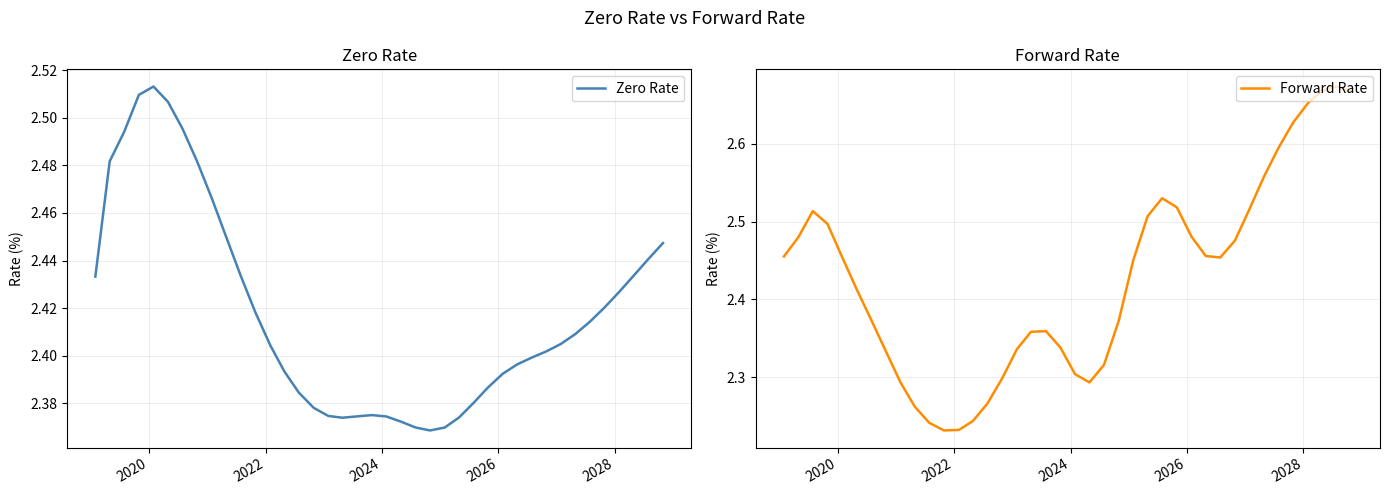

How many interior local peaks does the Forward Rate series have?

4